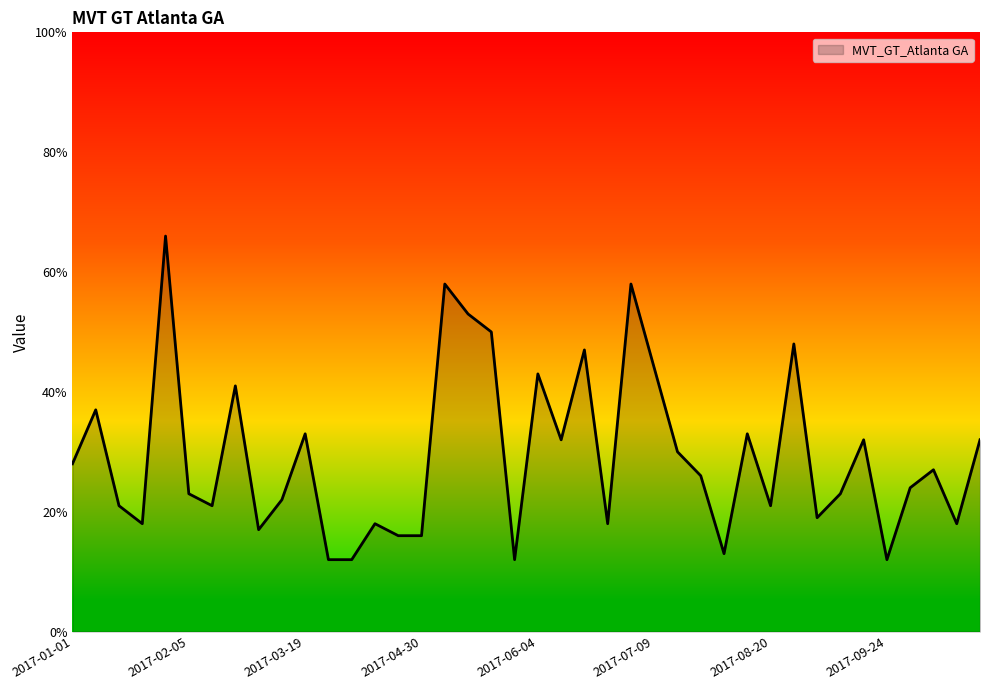

What is the maximum value shown in the chart?

66